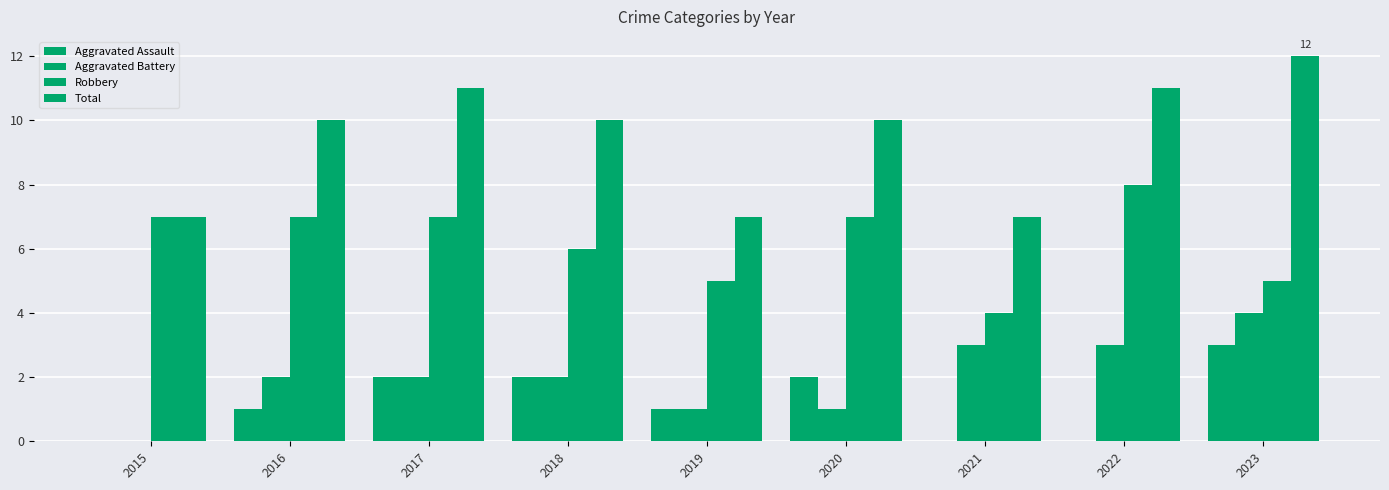

The value of Total at 2022 is 11. True or false?

True